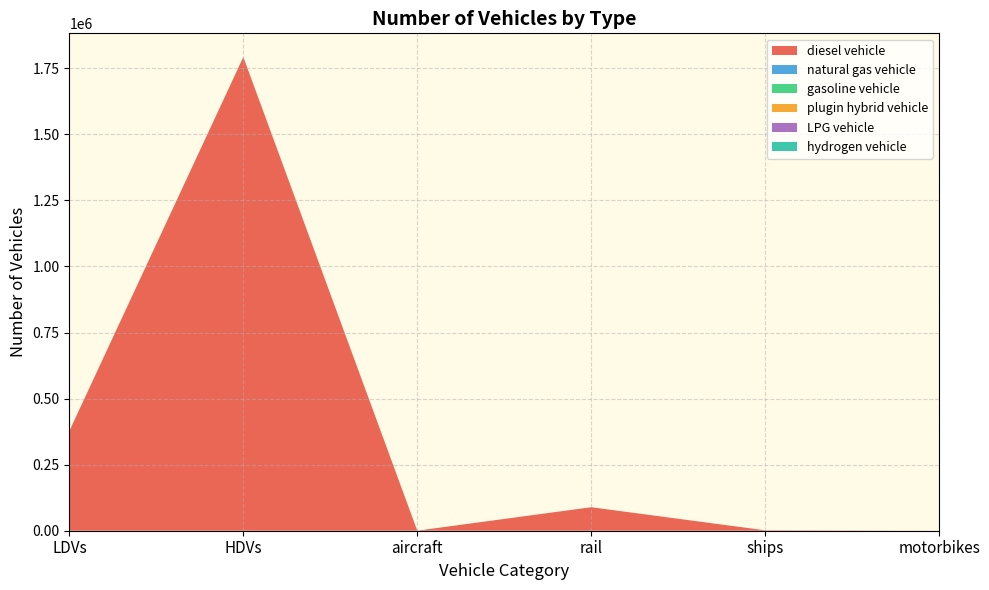

Reading right to left, extract all data points from this chart.

diesel vehicle: 0.0	1593.9	88936.3	200.0	1792352.3	377712.0
natural gas vehicle: 0.0	0.0	0.0	0.0	0.0	0.0
gasoline vehicle: 0.0	0.0	0.0	0.0	0.0	0.0
plugin hybrid vehicle: 0.0	0.0	0.0	0.0	0.0	0.0
LPG vehicle: 0.0	0.0	0.0	0.0	0.0	0.0
hydrogen vehicle: 0.0	0.0	0.0	0.0	0.0	0.0